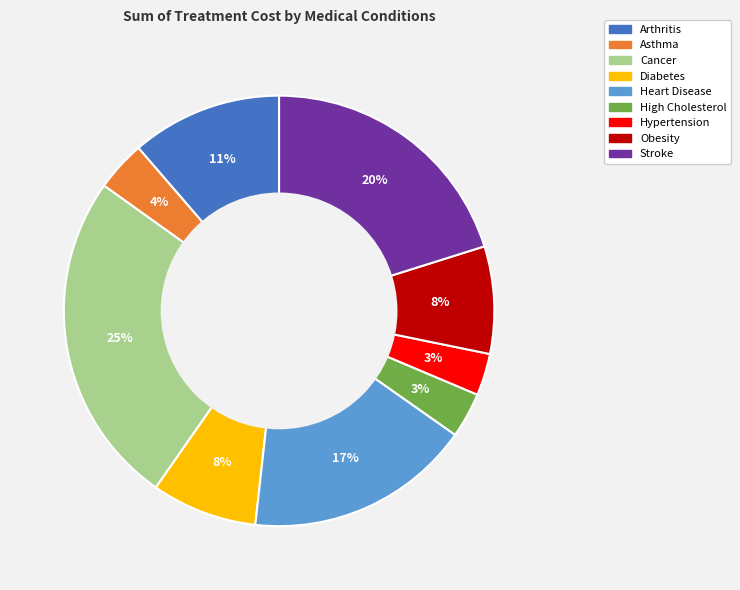

To the nearest percent, what portion does Stroke represent?

20%